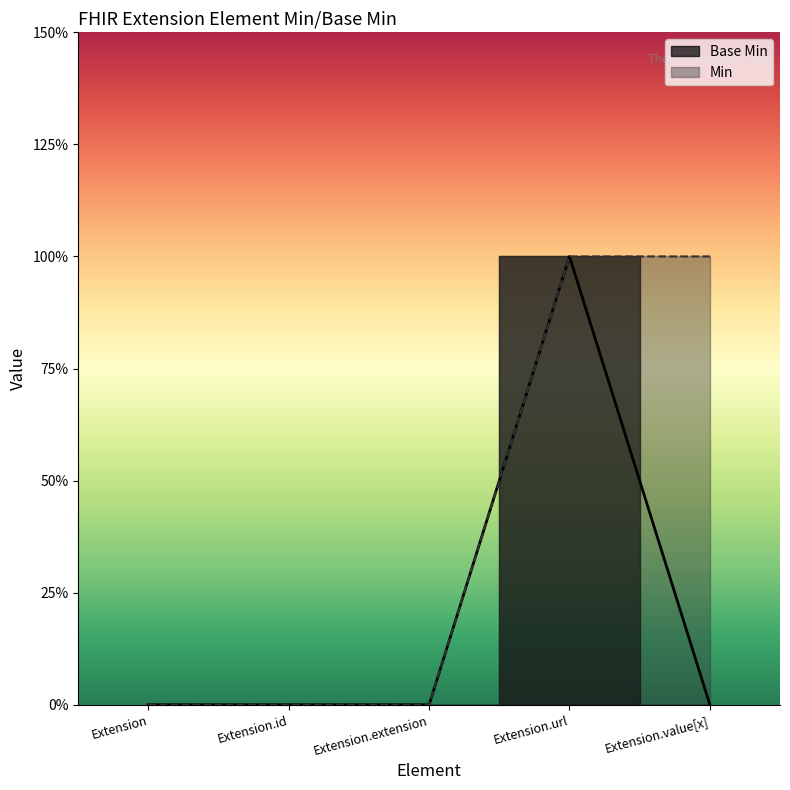

How many interior local peaks (higher than both neighbors) does the data have?

1